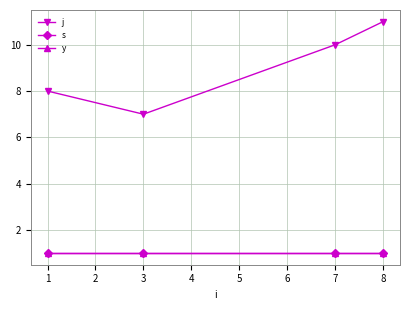

What is the value of the j point at the 2nd from the left?

7